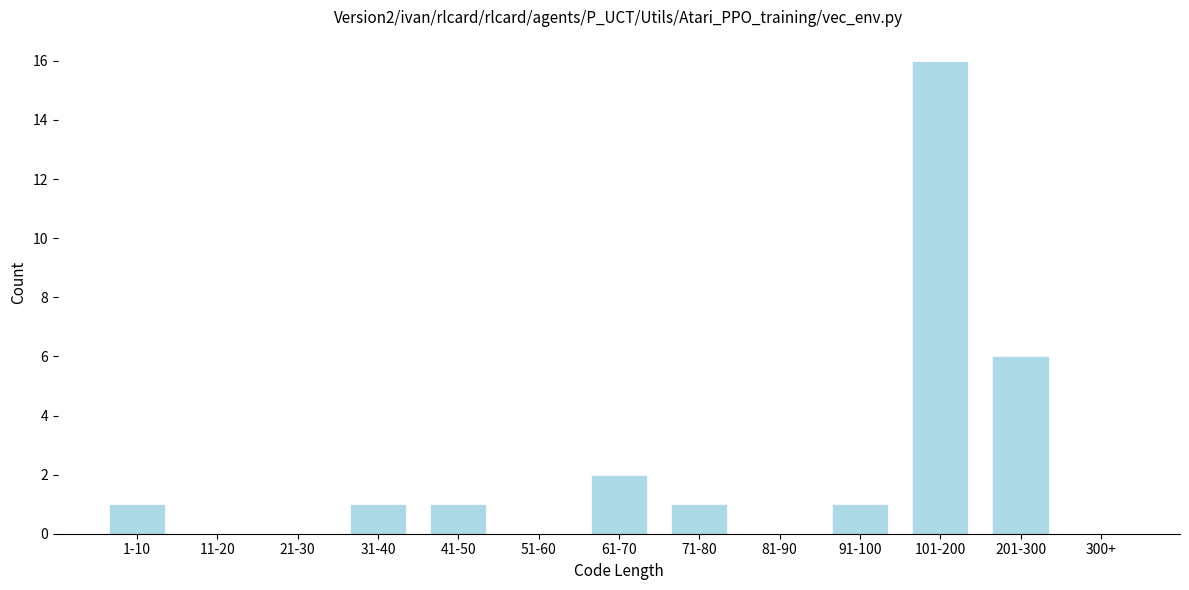

Reading right to left, extract all data points from this chart.

300+=0	201-300=6	101-200=16	91-100=1	81-90=0	71-80=1	61-70=2	51-60=0	41-50=1	31-40=1	21-30=0	11-20=0	1-10=1